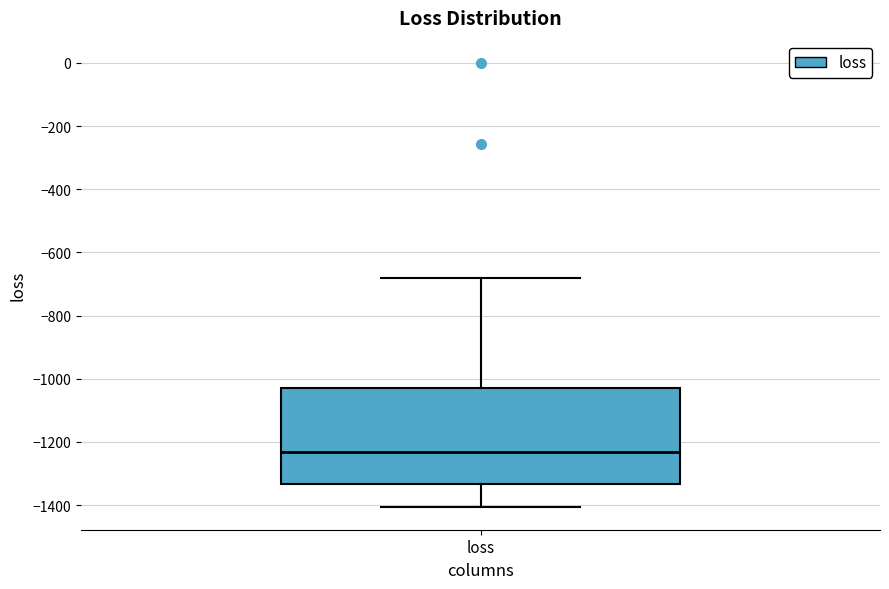

Read this box plot against the y-axis: the position of the median line, the range covered by the box, and the ends of both whiskers. The values are not printed on the chart, so give them approximately, as read against the axis.

median -1240, box -1340 to -1020, whiskers -1400 to -680